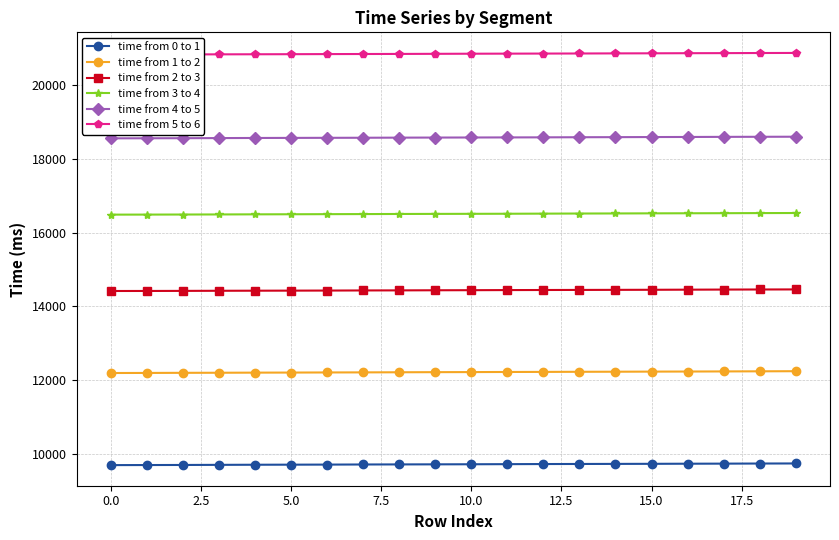

True or false: time from 2 to 3 and time from 5 to 6 cross at least once.

False